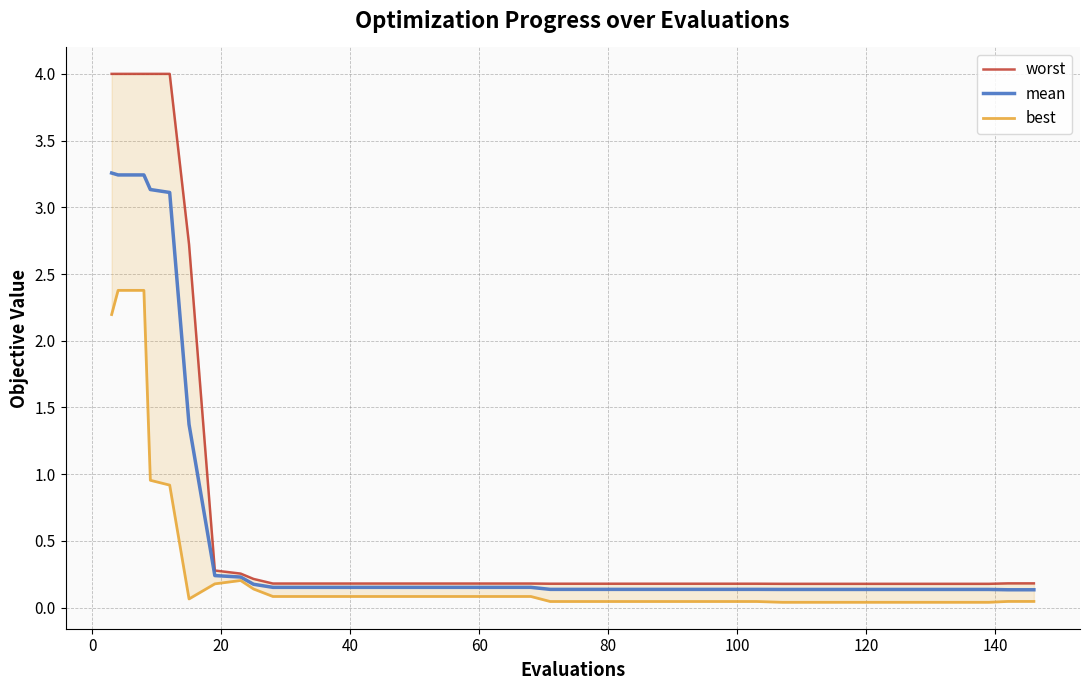

True or false: worst has more than 1 interior local peaks.

False